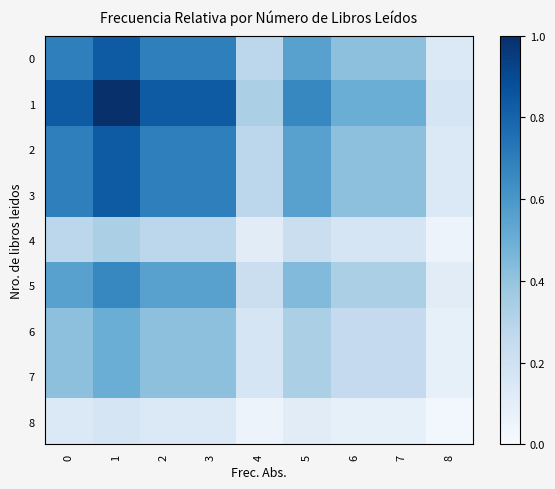

At which category does the chart reach its peak across all series?

1